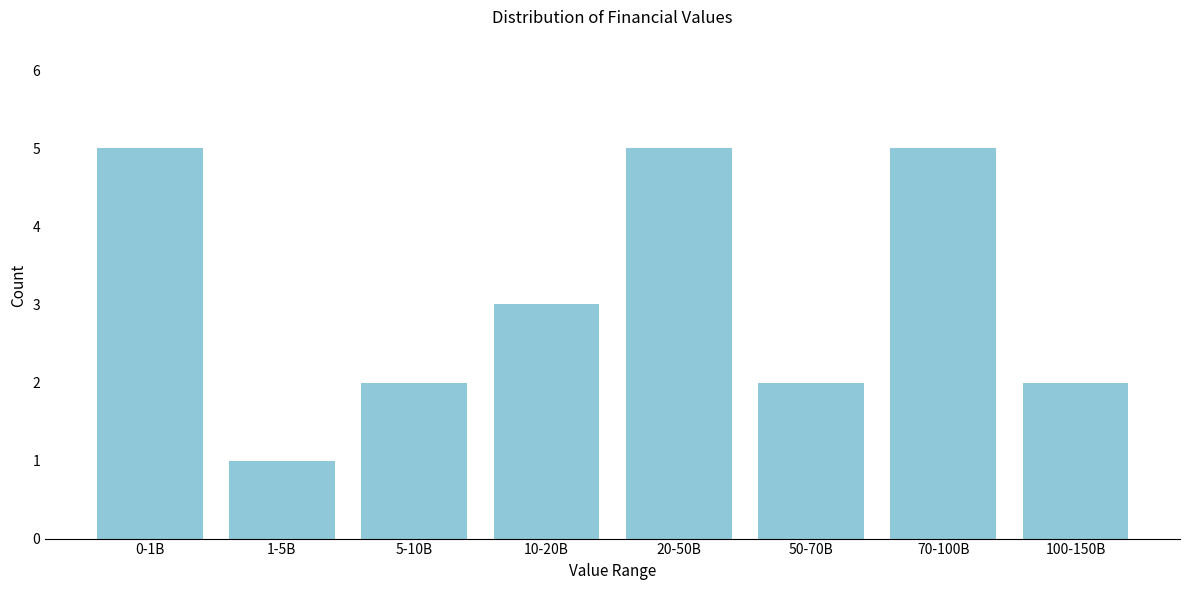

Reading left to right, extract all data points from this chart.

5	1	2	3	5	2	5	2